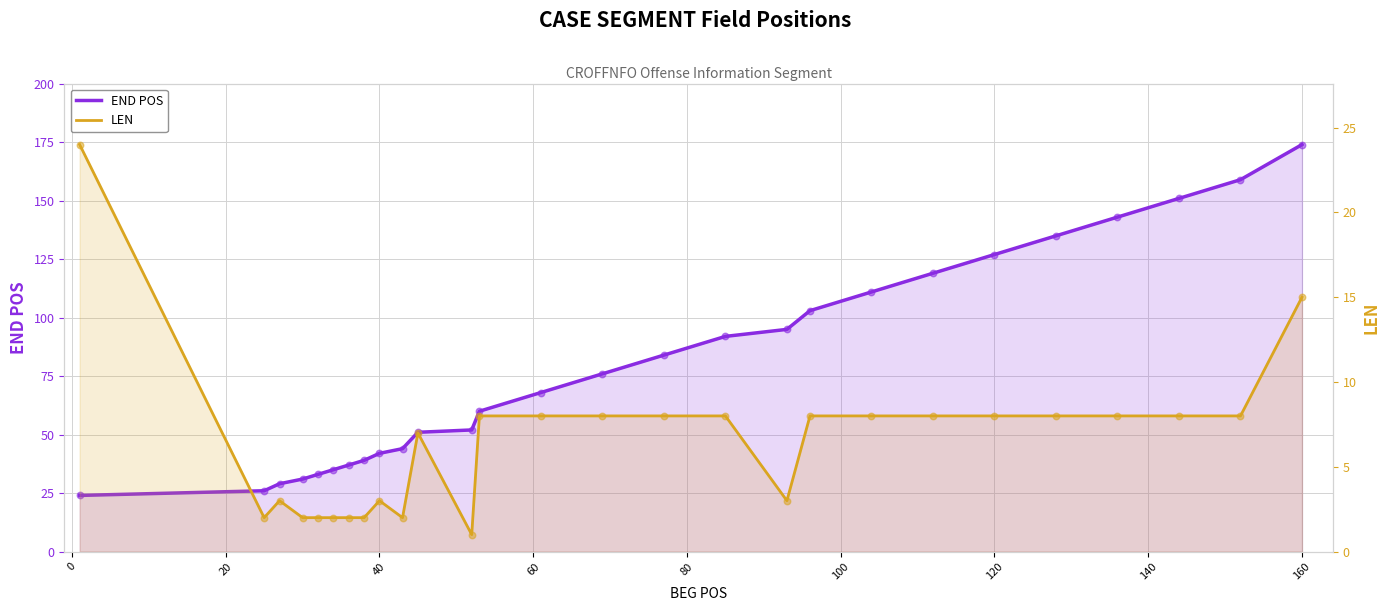

Which series contains the lowest Y value?

LEN